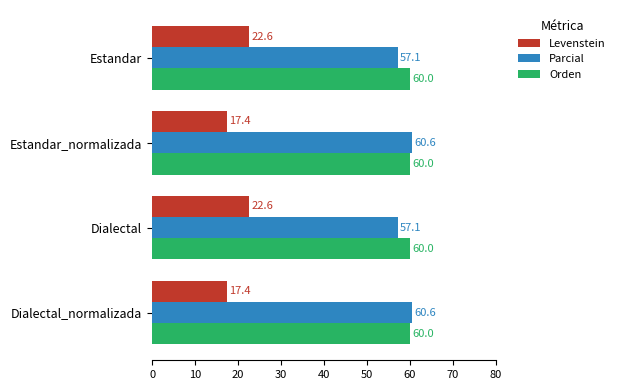

The Parcial series shows 109.0 at Dialectal_normalizada. True or false?

False